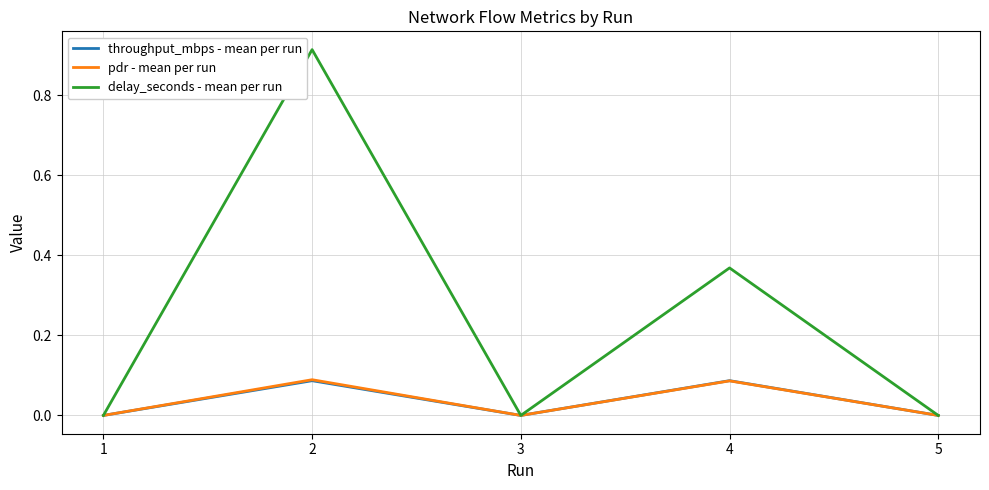

Is the value of delay_seconds - mean per run at 4 greater than the value of pdr - mean per run at 4?

Yes